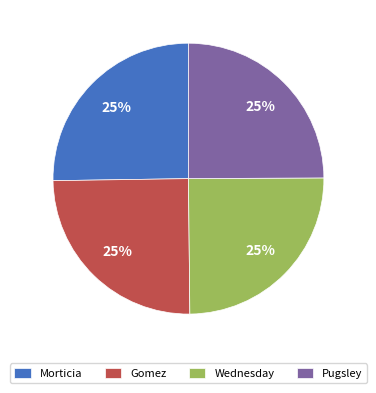

Is there a majority slice in this chart?

No